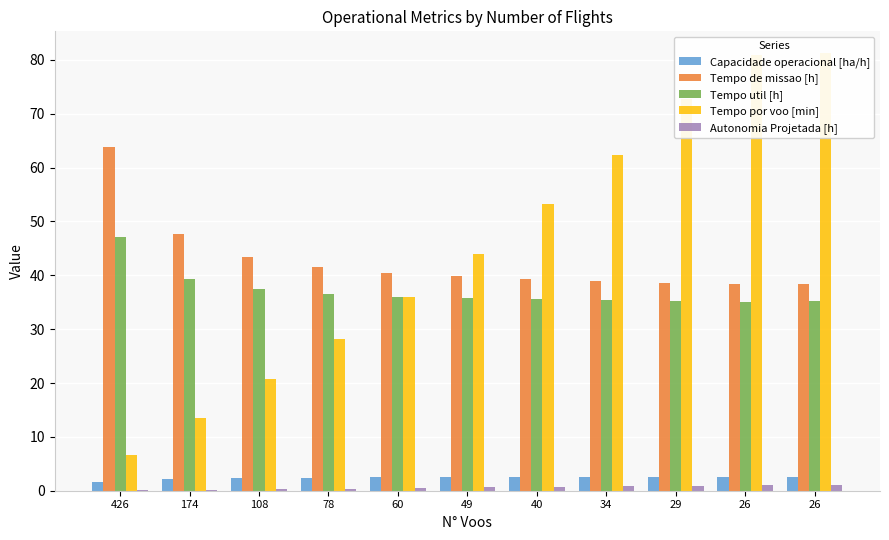

How many values in the Tempo por voo [min] series exceed 43?

6